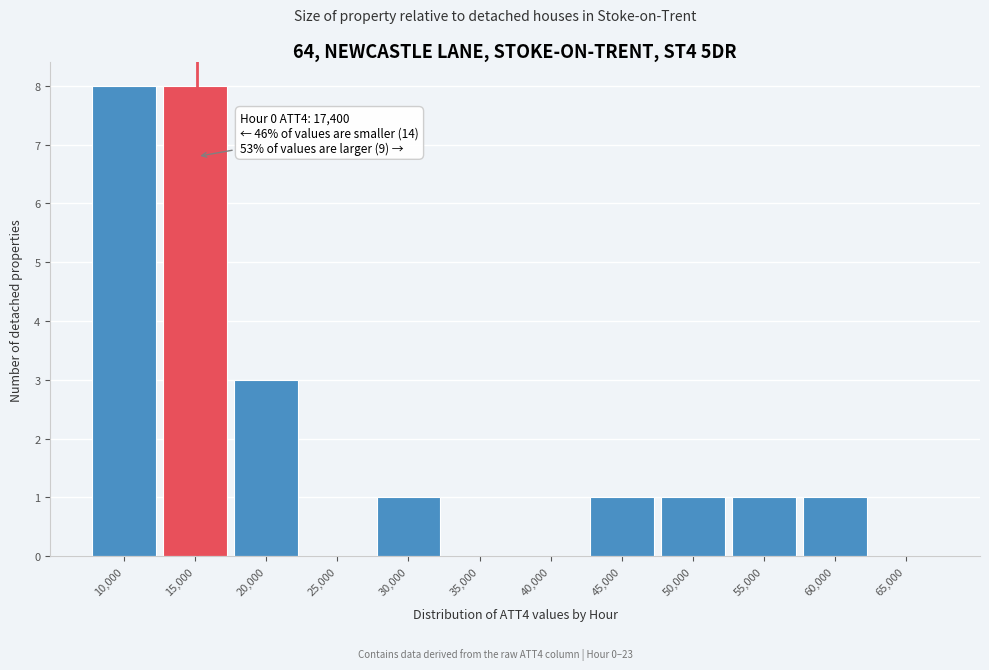

Reading right to left, extract all data points from this chart.

65,000=0	60,000=1	55,000=1	50,000=1	45,000=1	40,000=0	35,000=0	30,000=1	25,000=0	20,000=3	15,000=8	10,000=8